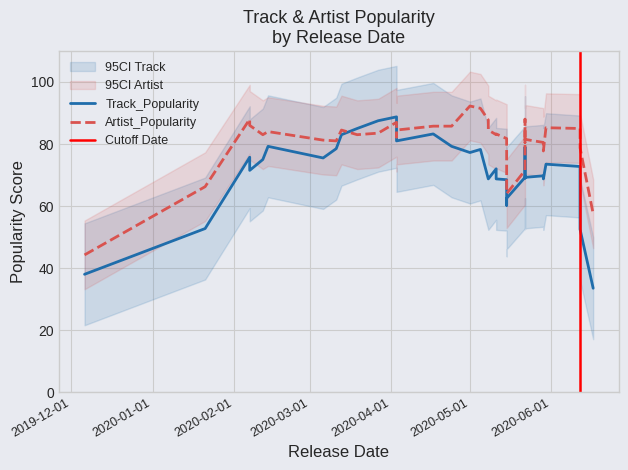

Which series changed the most between 16 and 34?

Track_Popularity